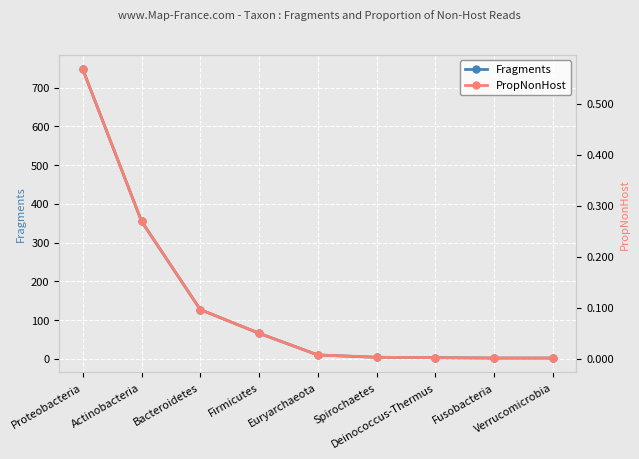

True or false: PropNonHost has more than 0 points higher than both neighbors.

False